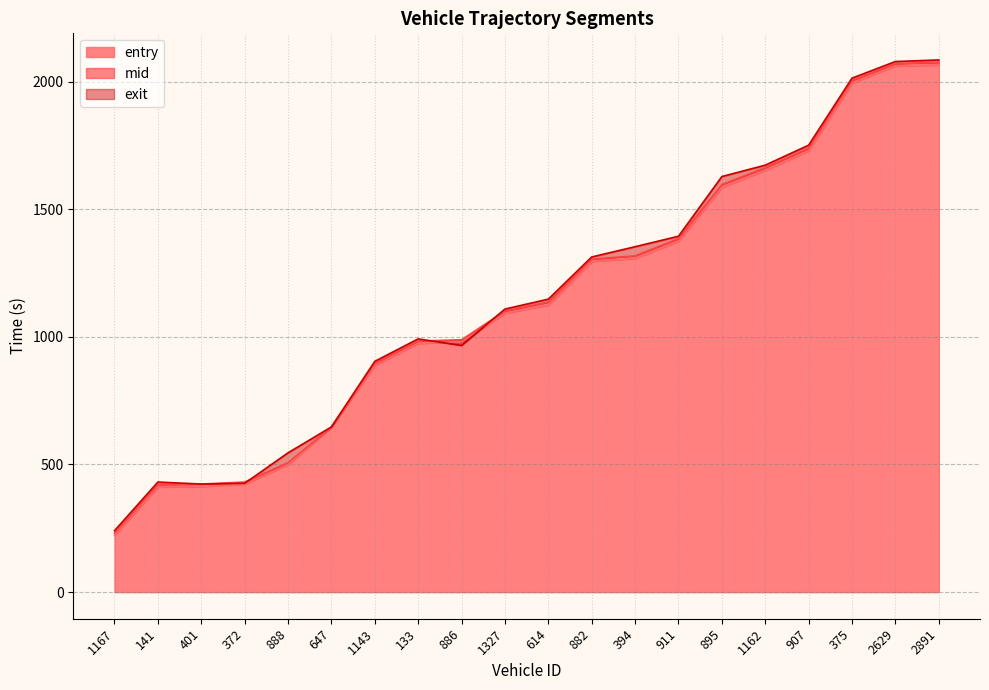

Rank the series by their maximum value, from lowest to highest.

entry, mid, exit